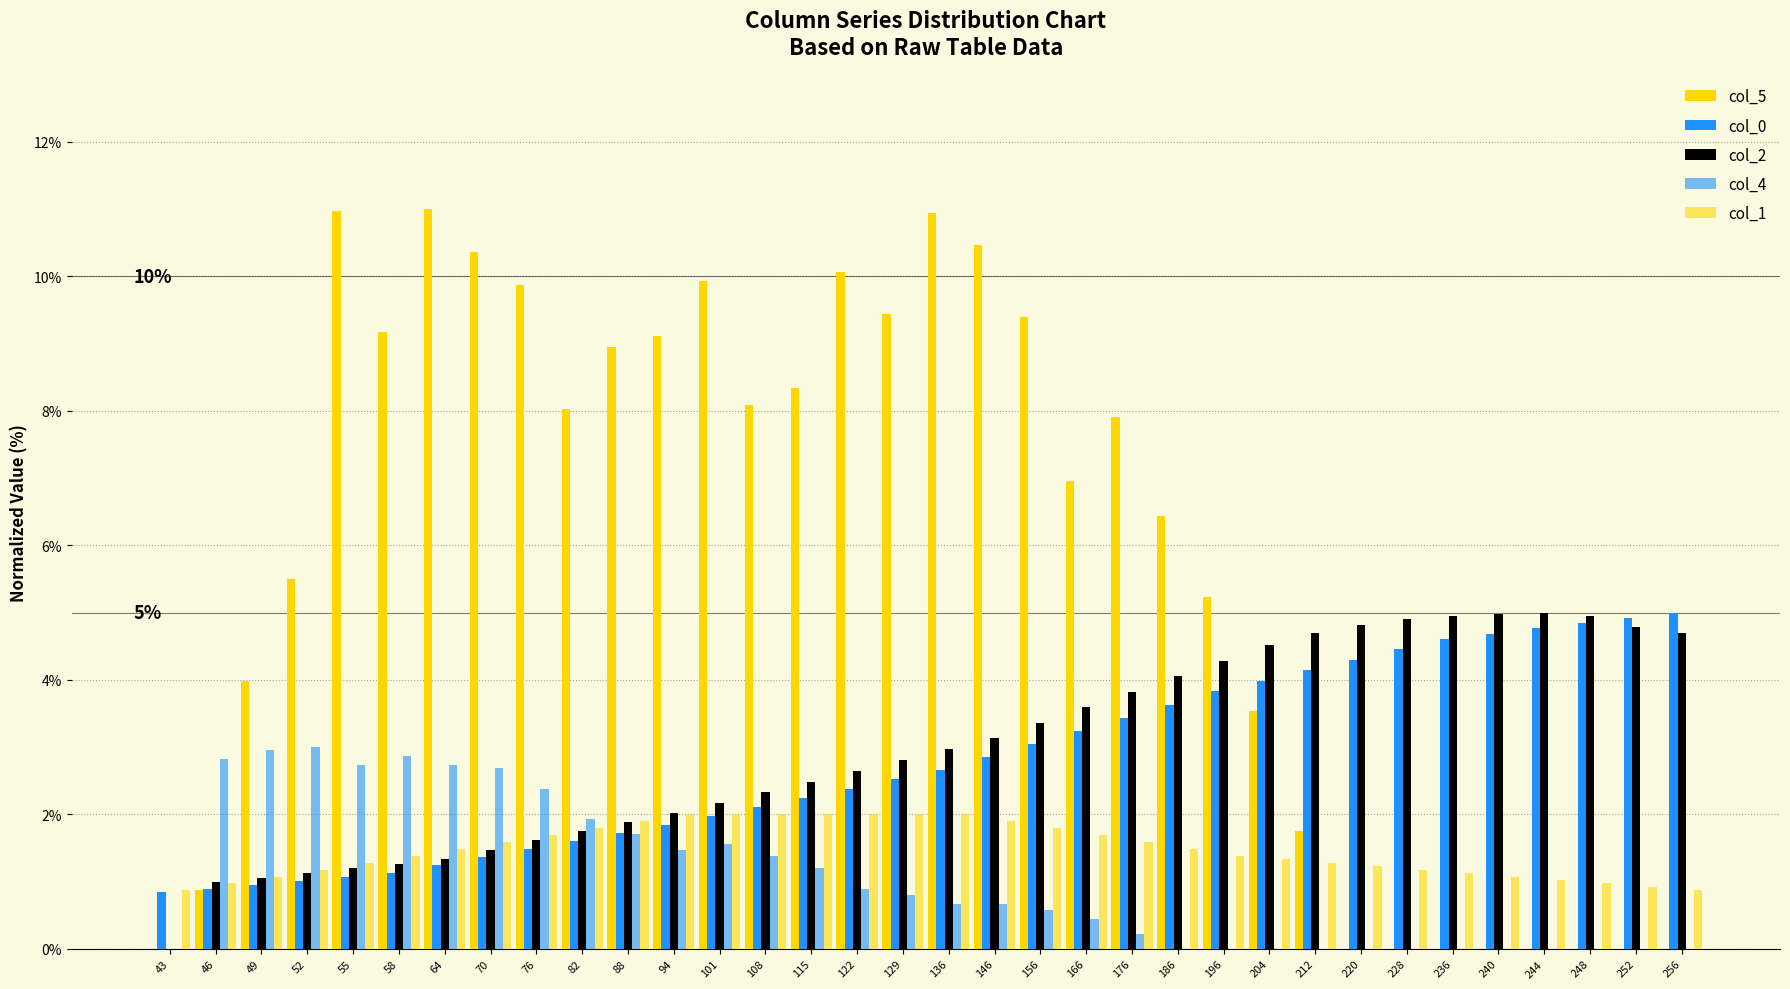

What is the sum of all col_4 values?

35.7